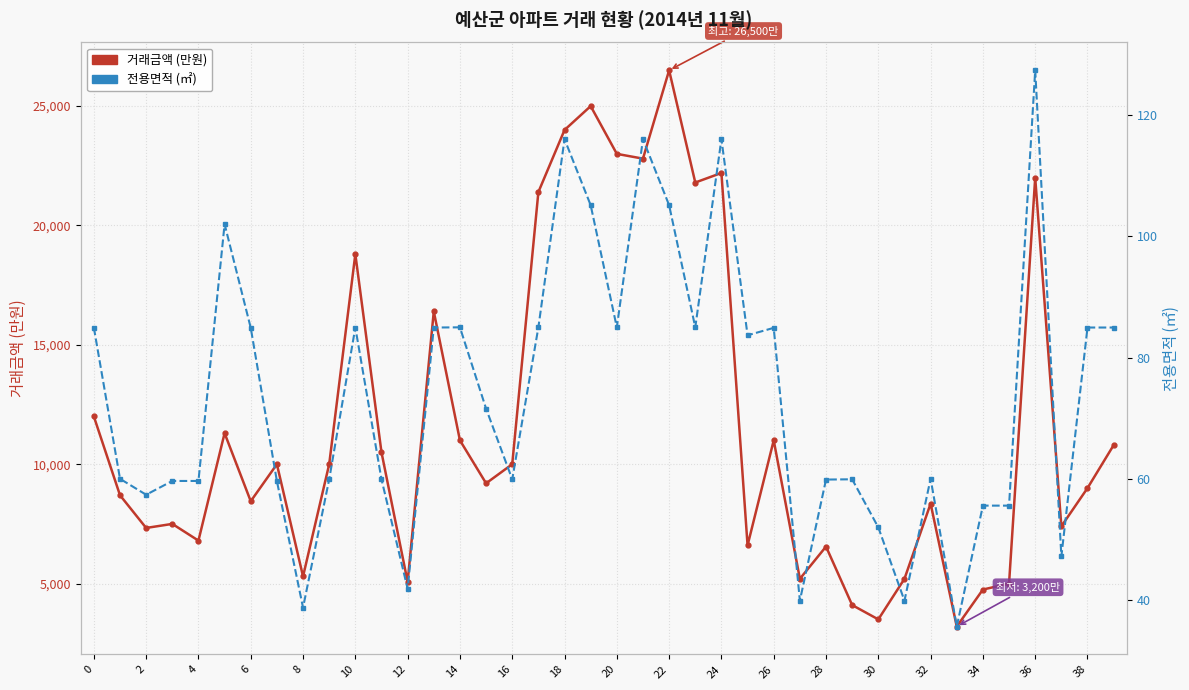

In 거래금액 (만원), how many points are lower than both neighbors (excluding endpoints)?

13